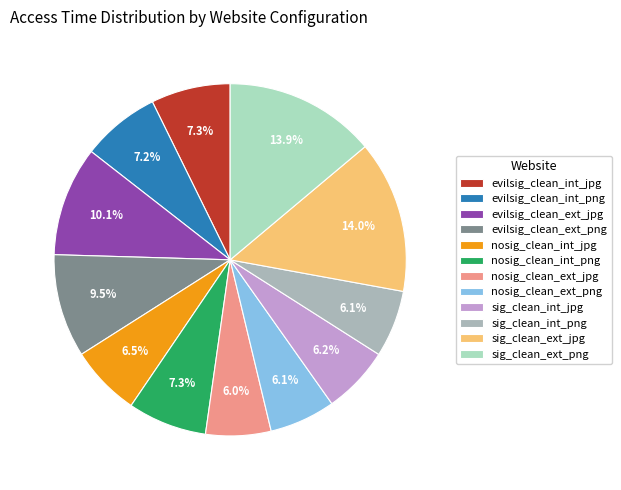

Does sig_clean_int_jpg account for over 50% of the chart?

No